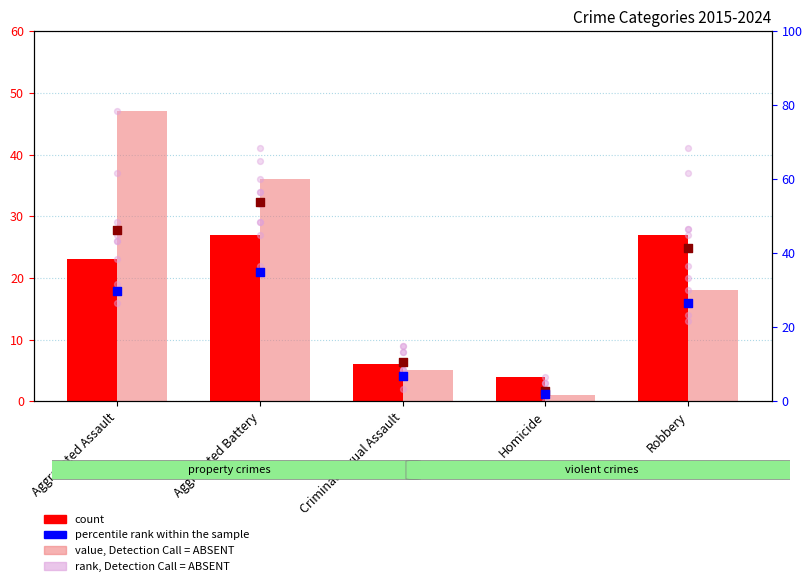

Which series has the largest total across all categories?

value, Detection Call = ABSENT